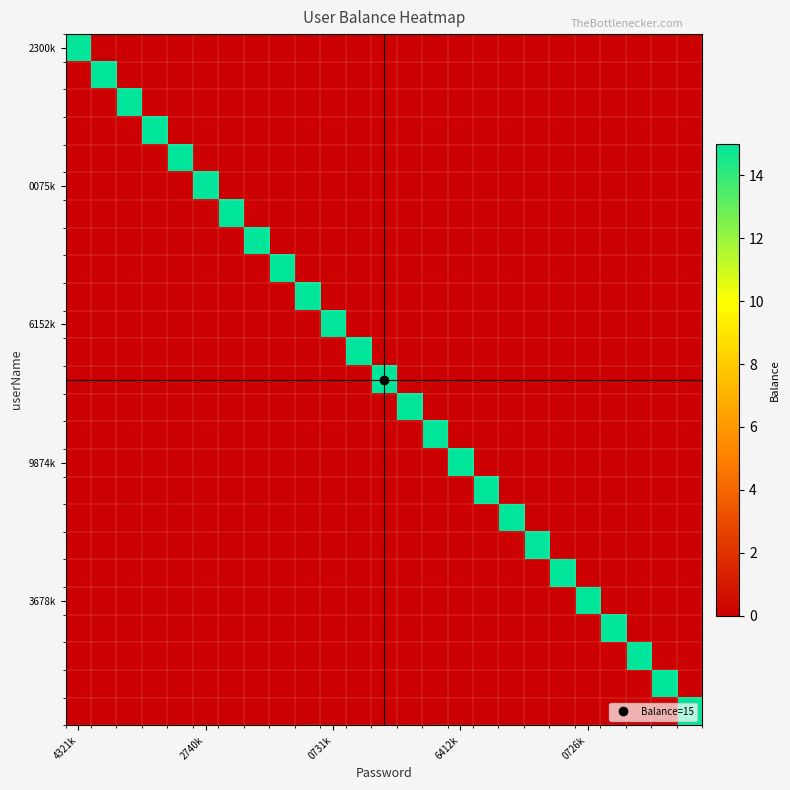

At how many categories does at least one series exceed 11?

25